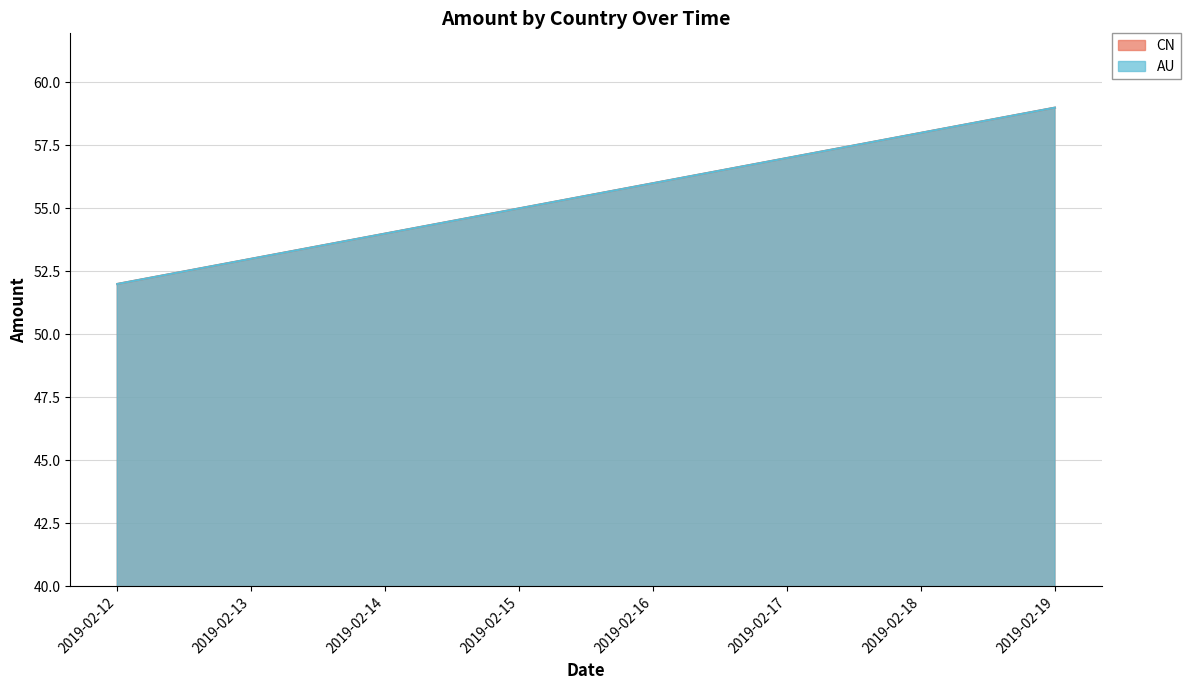

True or false: AU has a value of 55 at 2019-02-15.

True